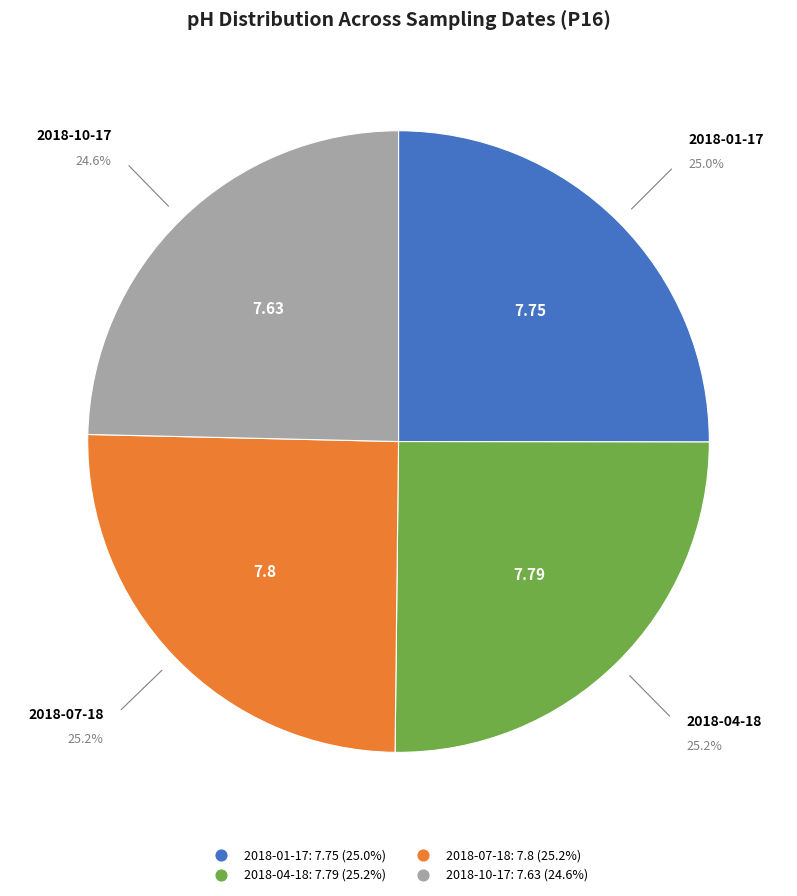

Is there any slice that represents more than half of the pie?

No